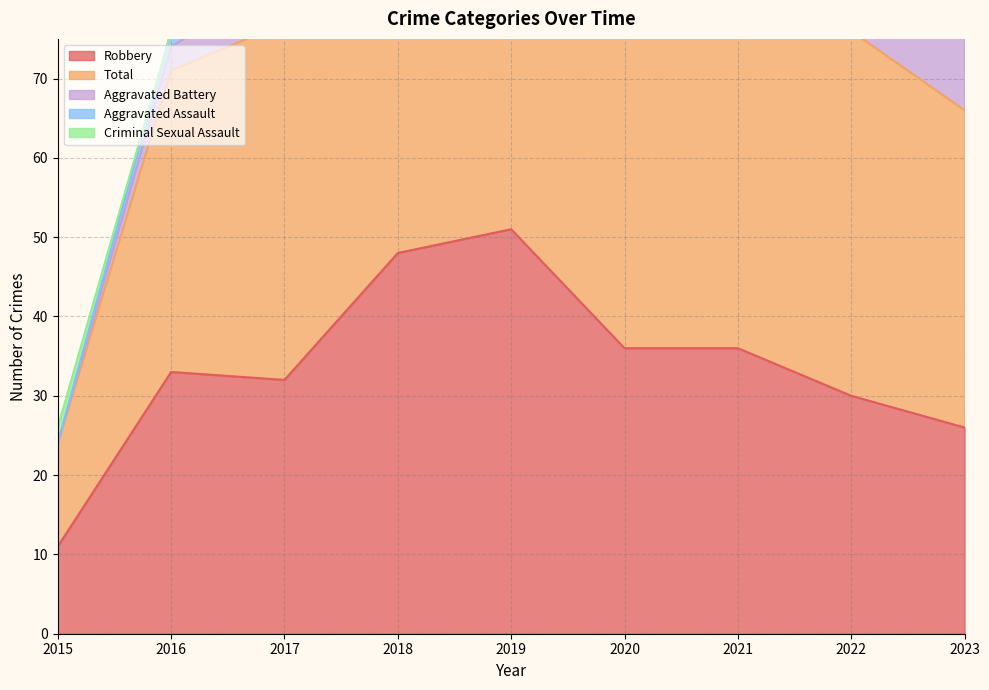

How many categories are shown in the chart?

9